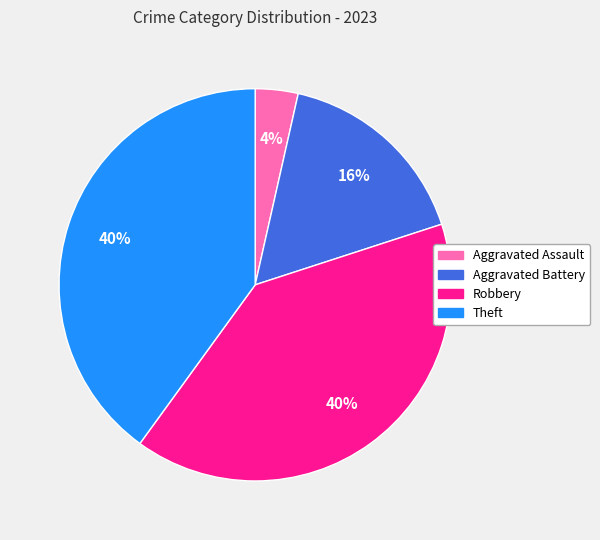

To the nearest percent, what is the average slice percentage?

25%